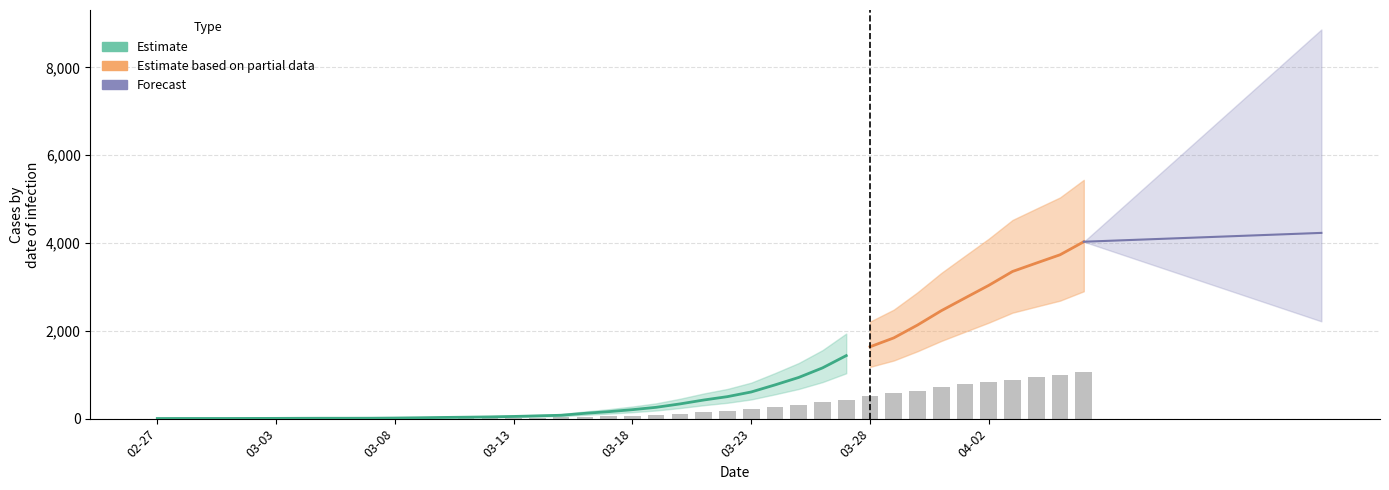

Are the bars grouped side by side (vs. stacked)?

No